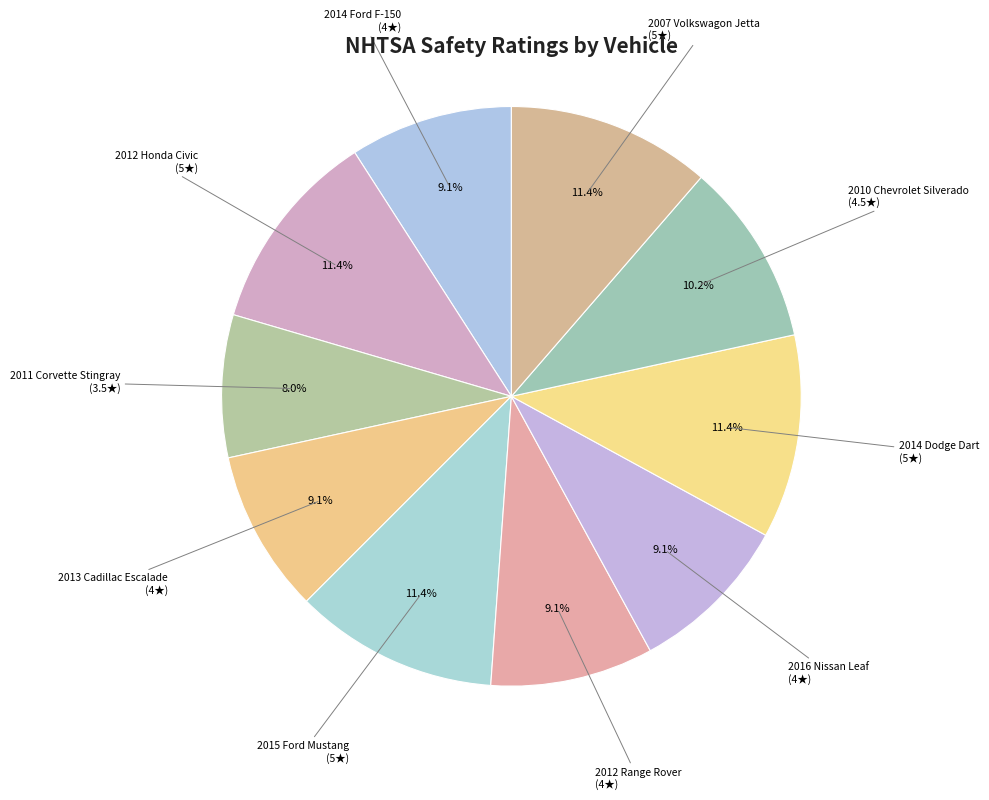

How many segments does this pie chart have?

10